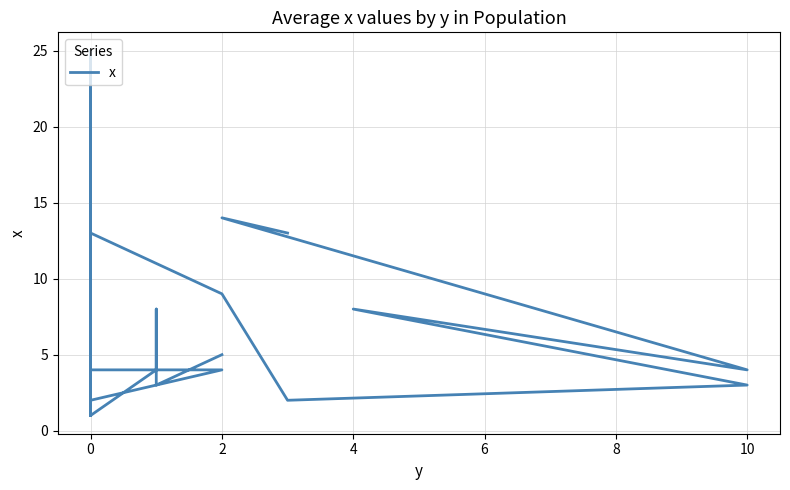

How many points are lower than both their immediate neighbors (excluding endpoints)?

6